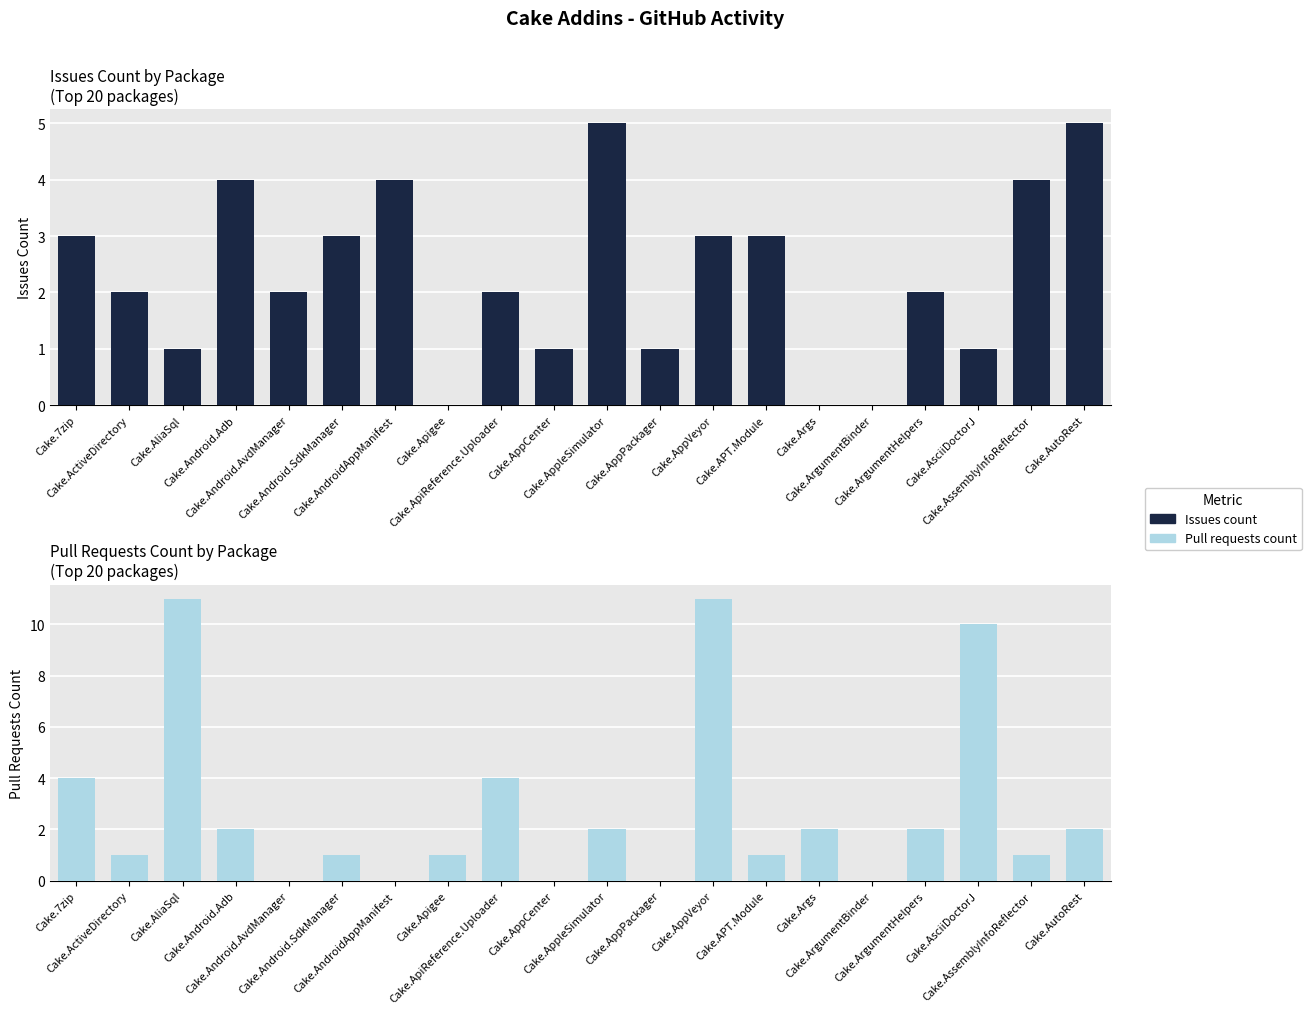

What is the highest value of the Pull requests count series?

11